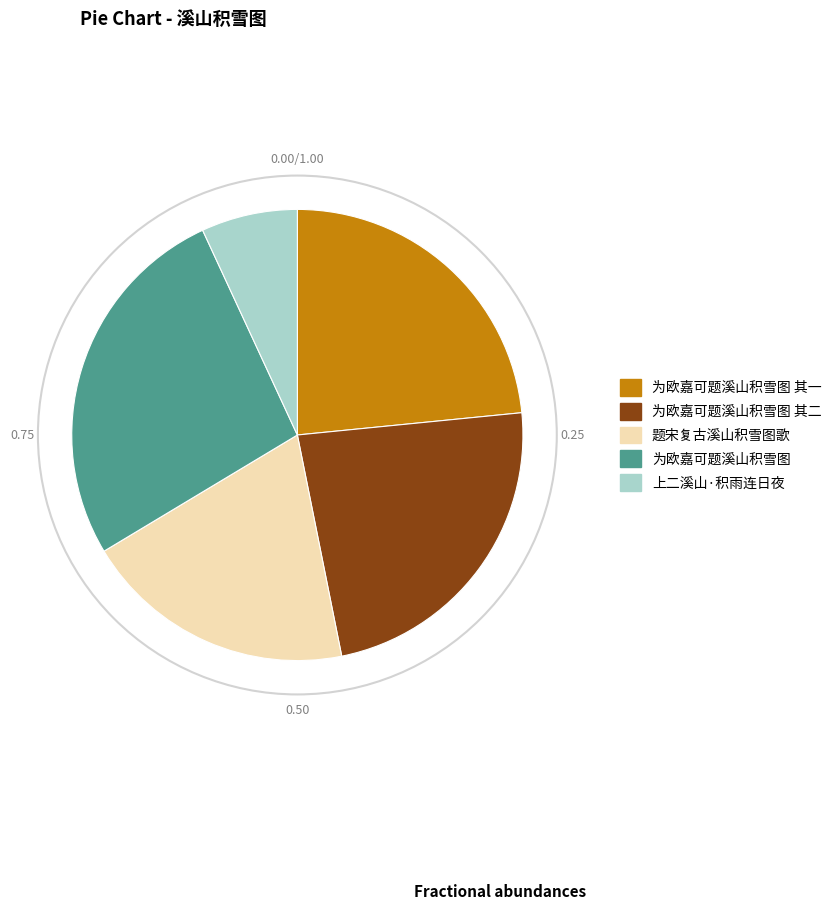

How many segments does this pie chart have?

5